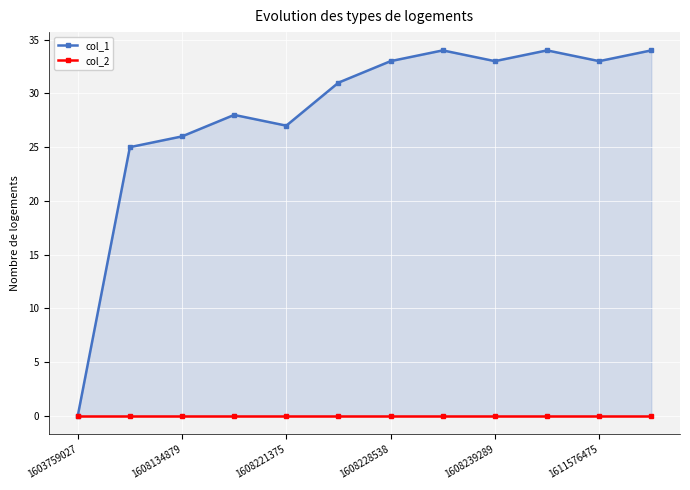

What is the sum of all col_1 values?

338